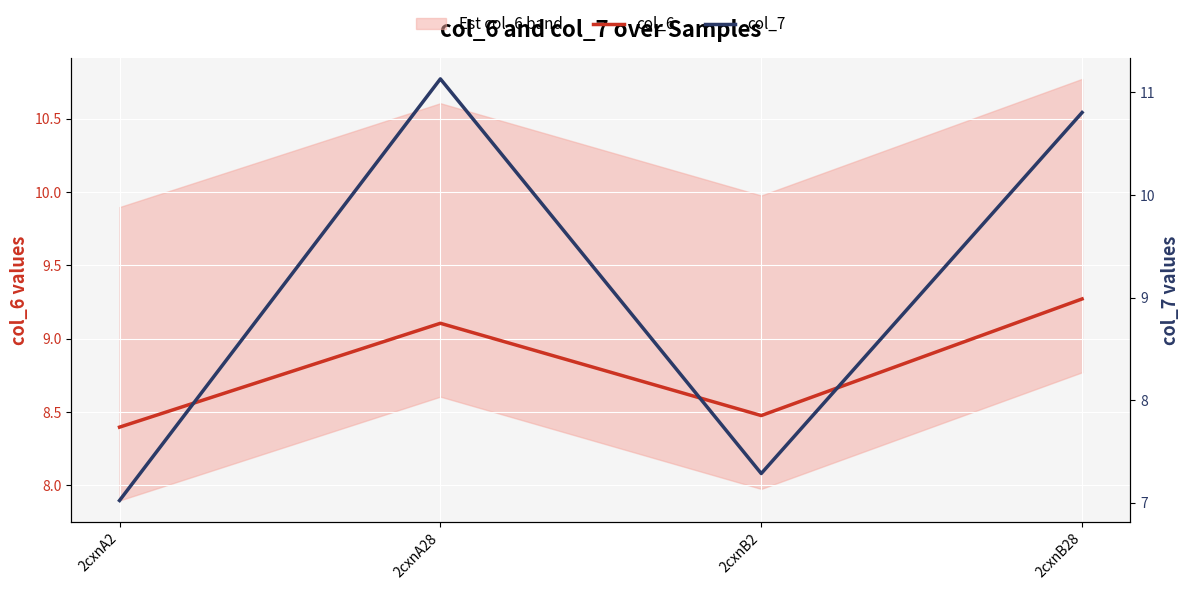

Rank the series at 2cxnA2 from highest to lowest value.

col_6, col_7